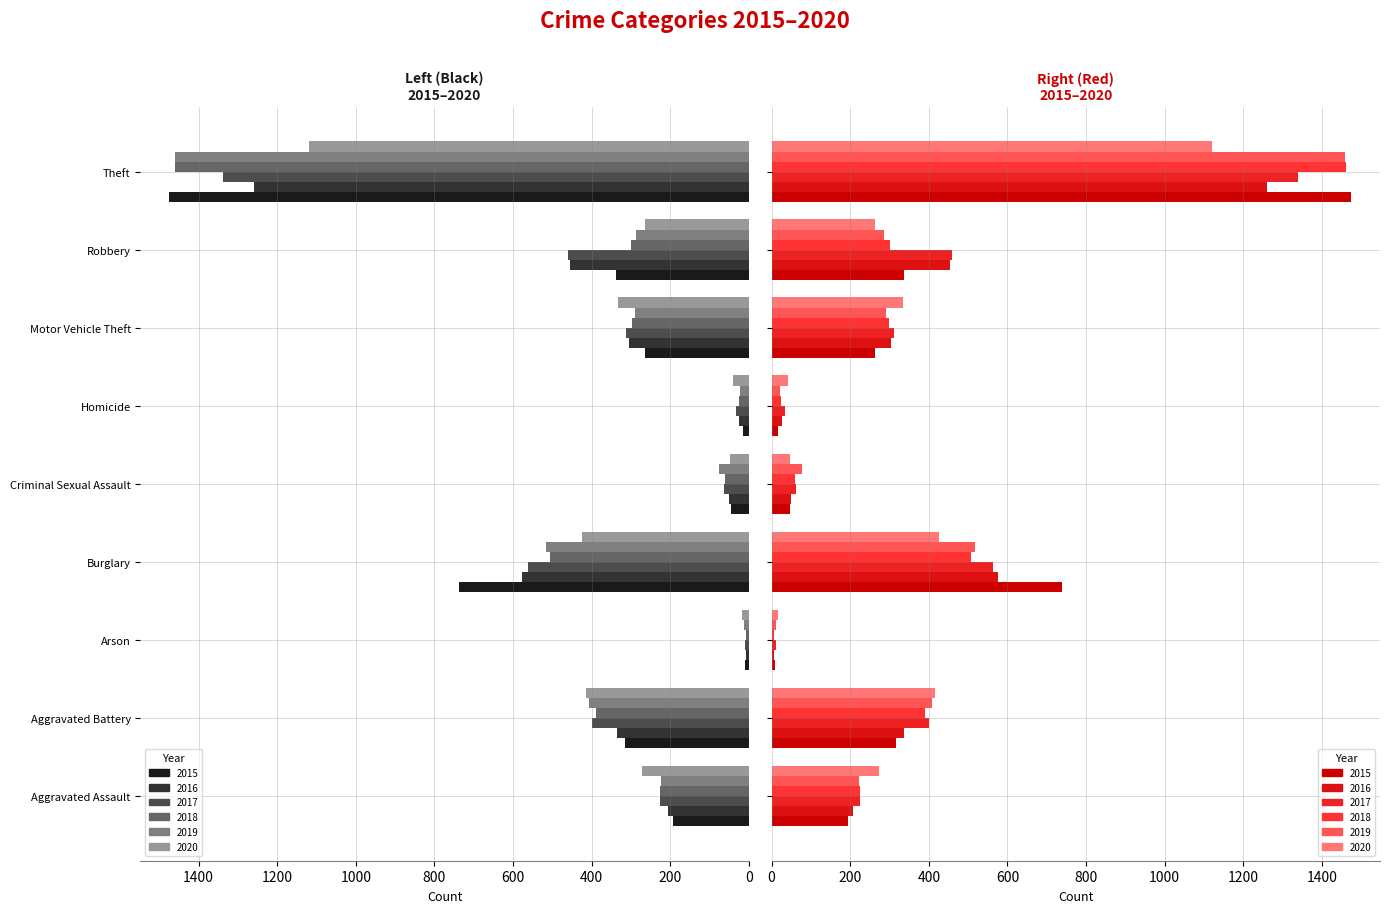

Which series has the largest range (max minus min)?

2015